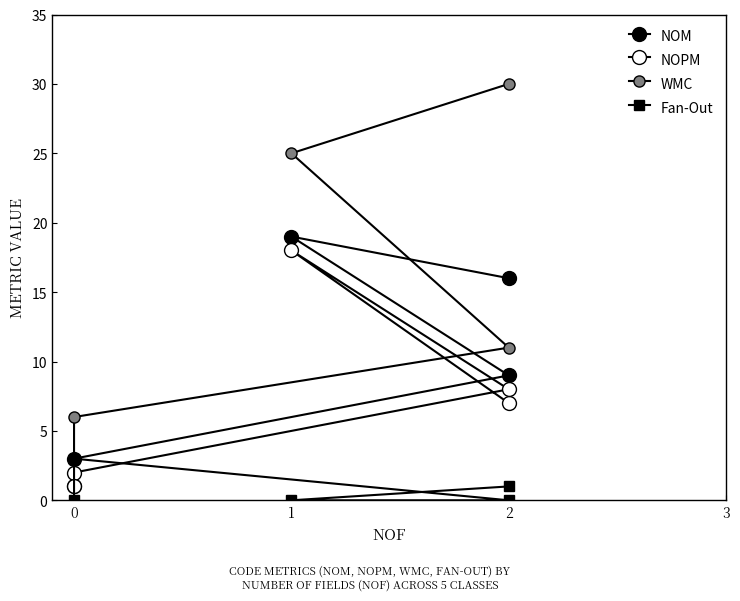

What is the sum of all NOPM values?

36